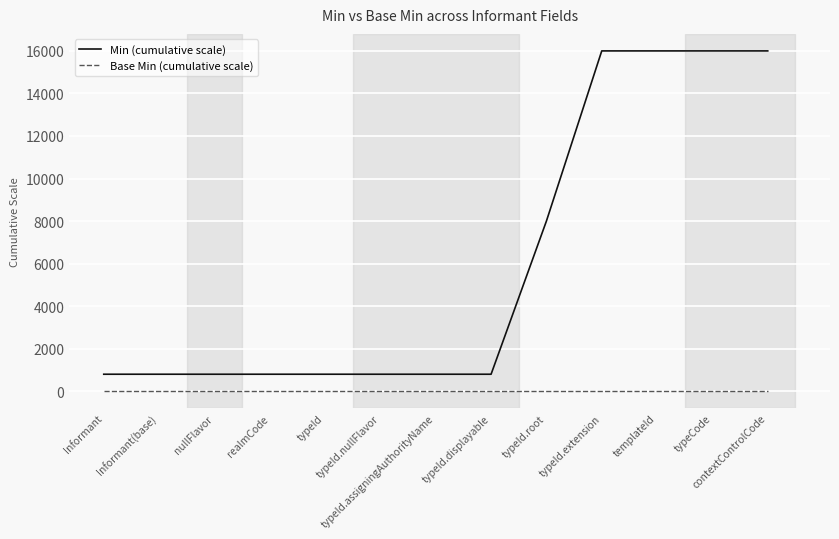

Is this an area chart (filled region under the line)?

No